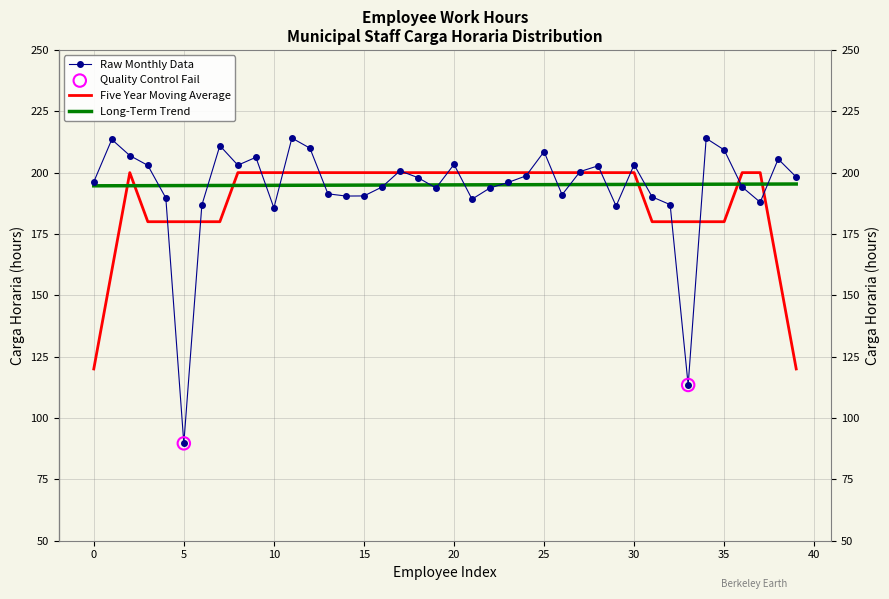

Which series ends up on top after the final intersection of Long-Term Trend and Five Year Moving Average?

Long-Term Trend